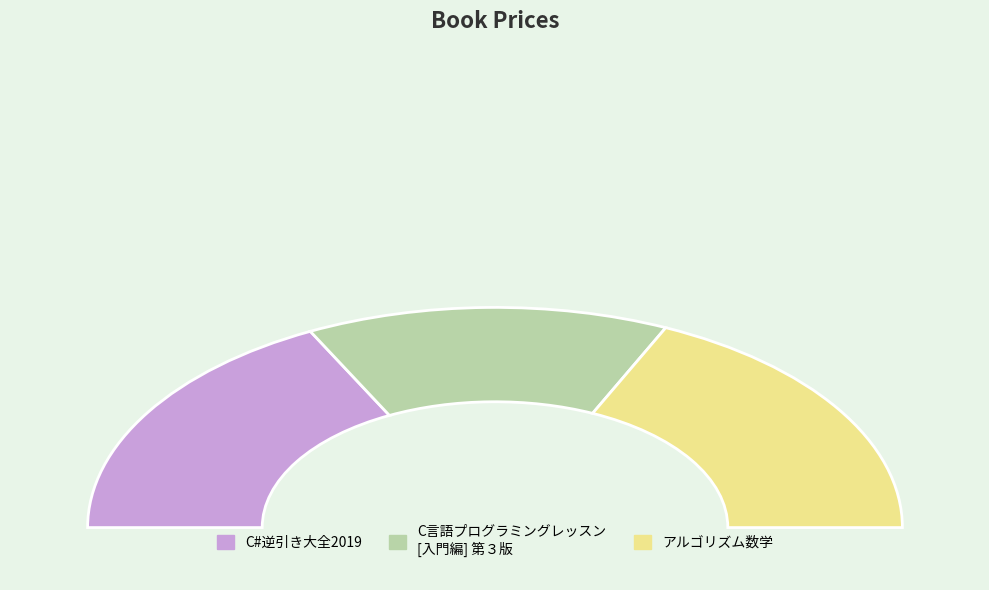

To the nearest percent, what is the average slice percentage?

33%